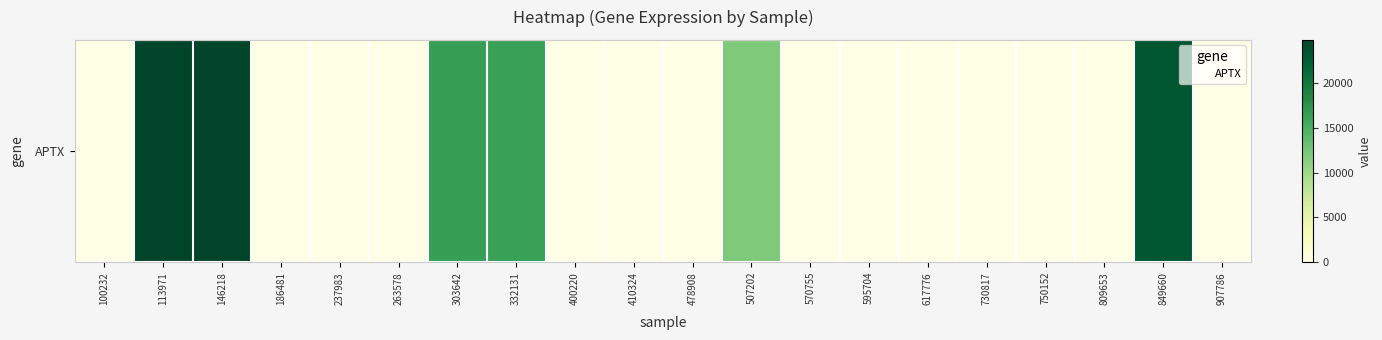

List the labels in order of value, smallest first.

100232, 186481, 237983, 263578, 400220, 410324, 478908, 570755, 595704, 617776, 730817, 750152, 809653, 907786, 507202, 332131, 303642, 849660, 146218, 113971